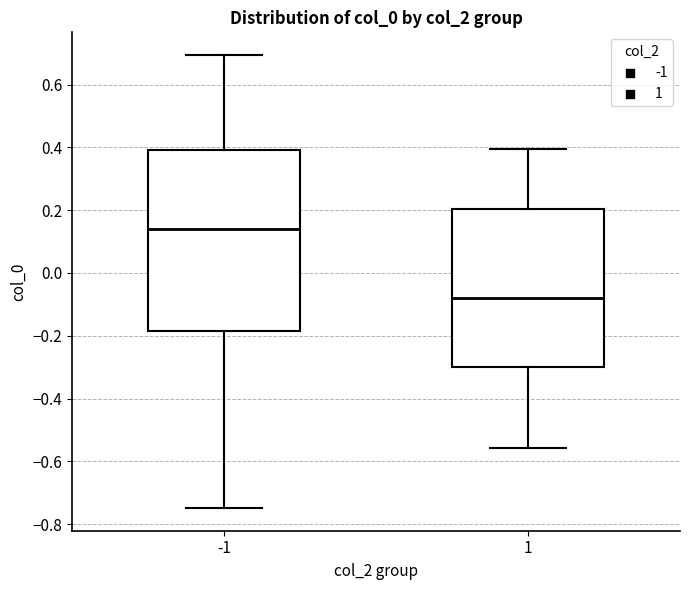

Where does the upper whisker of the box at x = 1 end on the y-axis? The values are not printed on the chart, so give them approximately, as read against the axis.

0.40